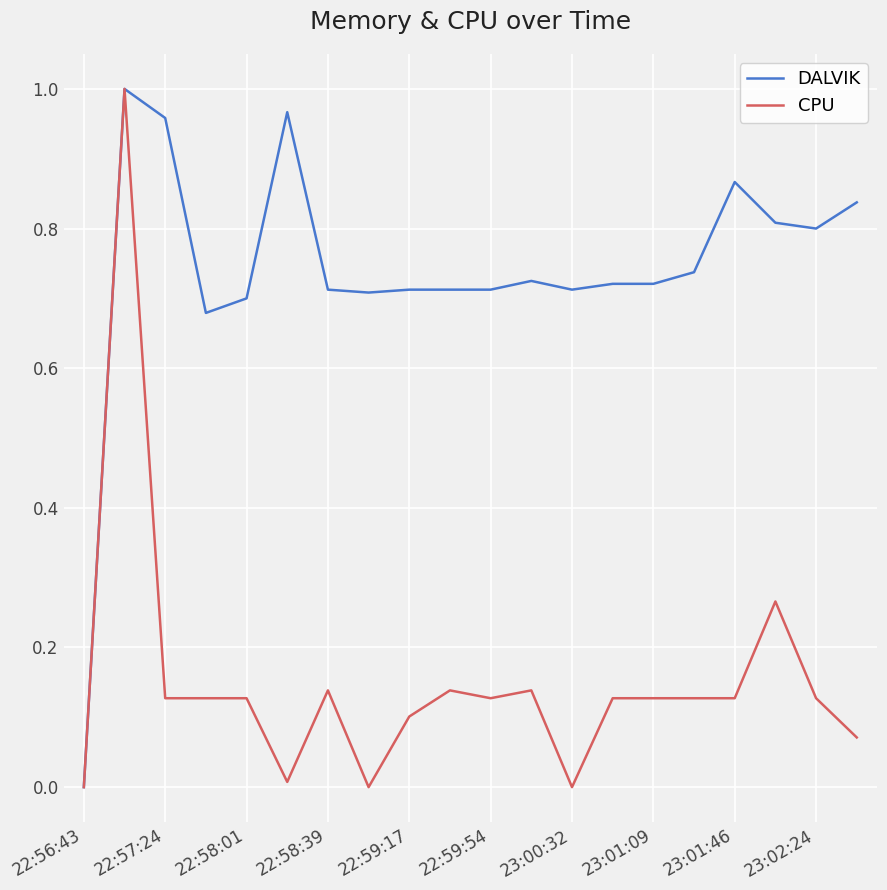

List the series in order of their overall mean, highest first.

DALVIK, CPU